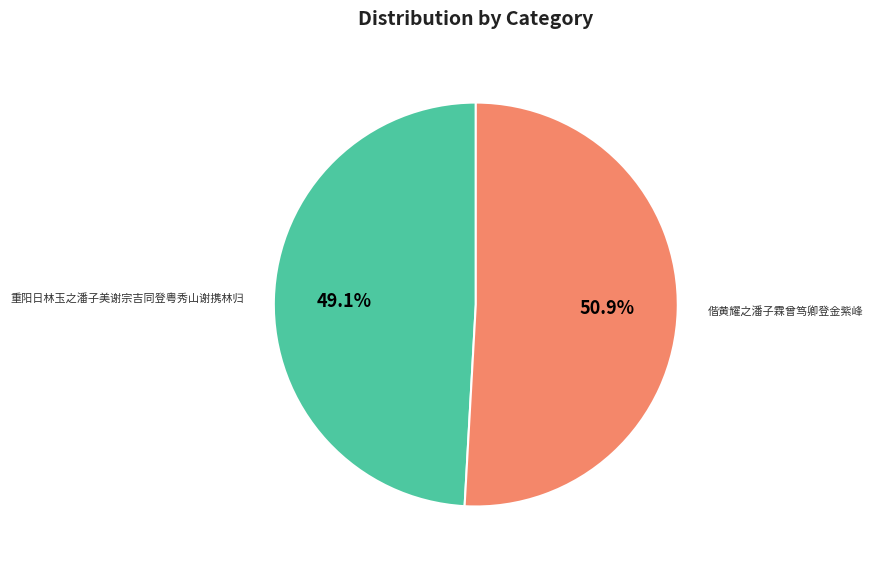

Is it true that 重阳日林玉之潘子美谢宗吉同登粤秀山谢携林归 is 55% of the pie?

False